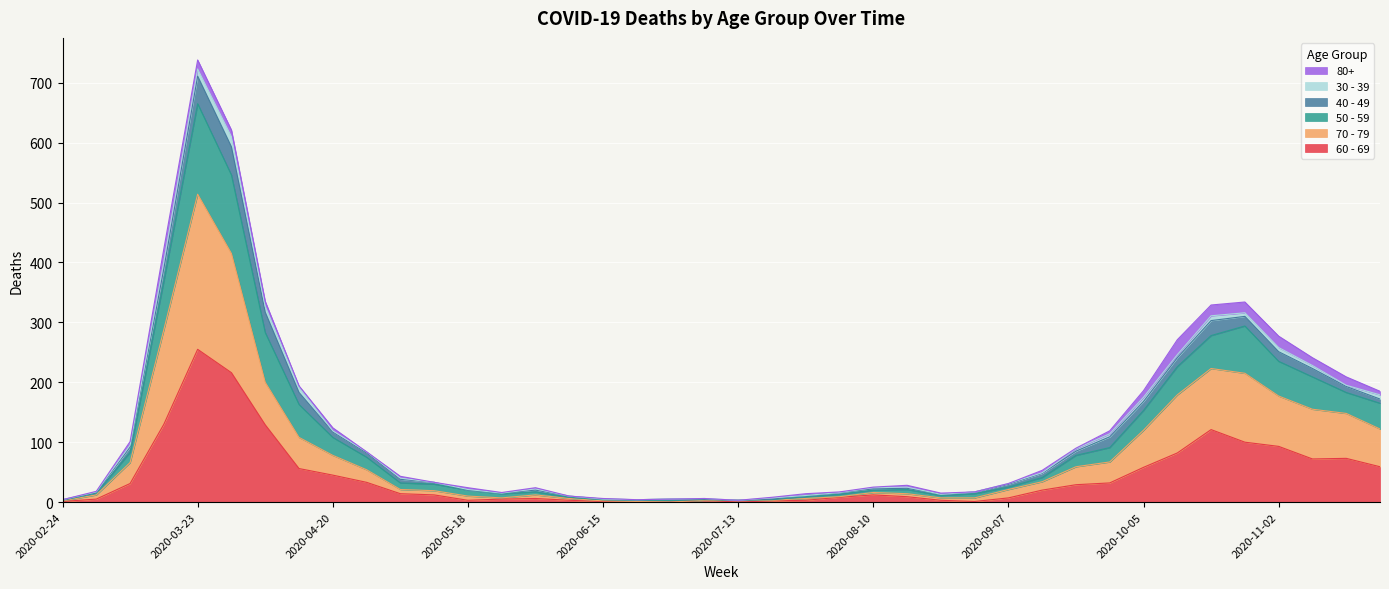

Does the chart display data point markers on the line(s)?

No